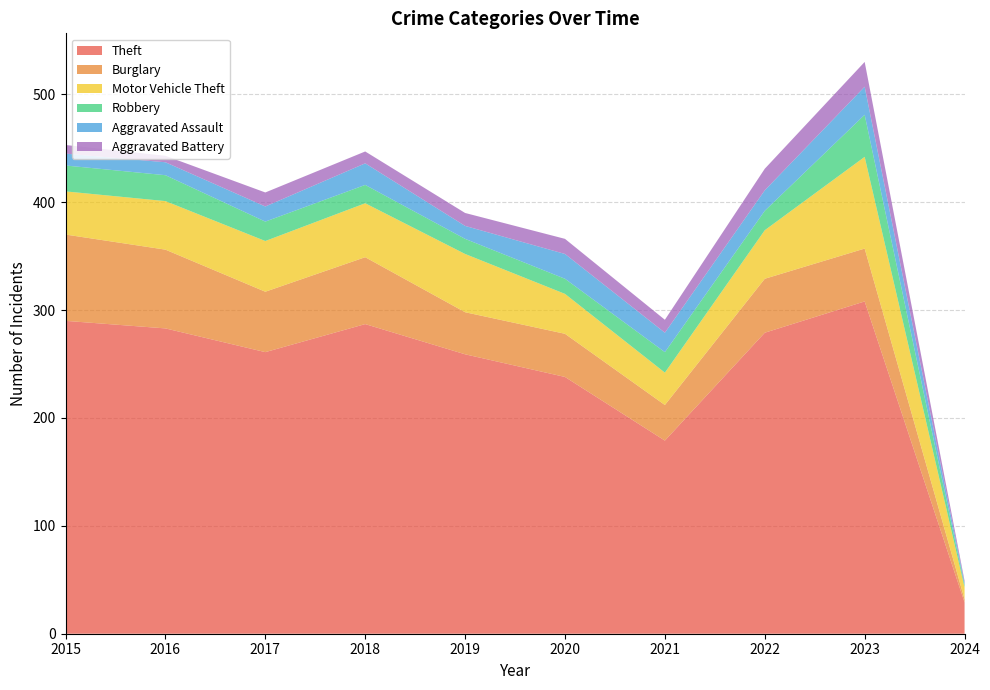

Reading left to right, extract all data points from this chart.

Theft: 2015=290	2016=283	2017=261	2018=287	2019=259	2020=238	2021=179	2022=279	2023=308	2024=29
Burglary: 2015=80	2016=73	2017=56	2018=62	2019=39	2020=40	2021=33	2022=50	2023=49	2024=3
Motor Vehicle Theft: 2015=40	2016=45	2017=47	2018=50	2019=54	2020=37	2021=30	2022=45	2023=85	2024=11
Robbery: 2015=24	2016=24	2017=18	2018=17	2019=14	2020=14	2021=19	2022=18	2023=39	2024=2
Aggravated Assault: 2015=11	2016=12	2017=14	2018=20	2019=12	2020=23	2021=18	2022=19	2023=26	2024=2
Aggravated Battery: 2015=8	2016=6	2017=13	2018=11	2019=12	2020=14	2021=12	2022=20	2023=23	2024=2